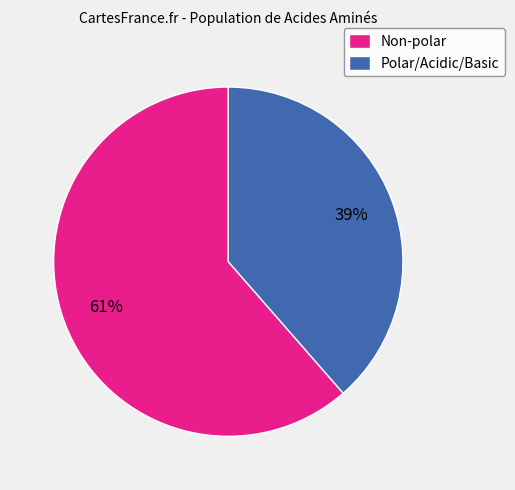

Count the number of slices in the pie.

2